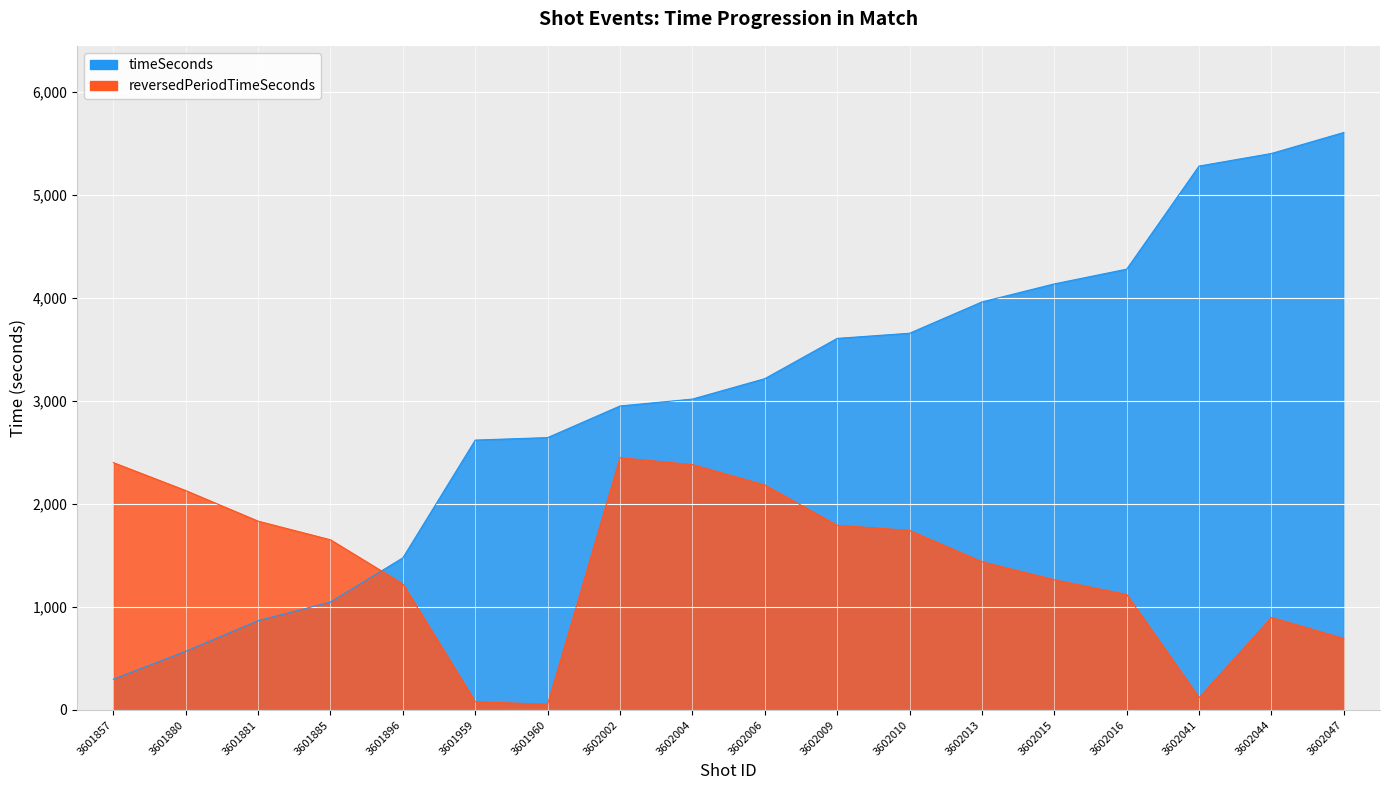

List the series in order of their overall mean, highest first.

timeSeconds, reversedPeriodTimeSeconds